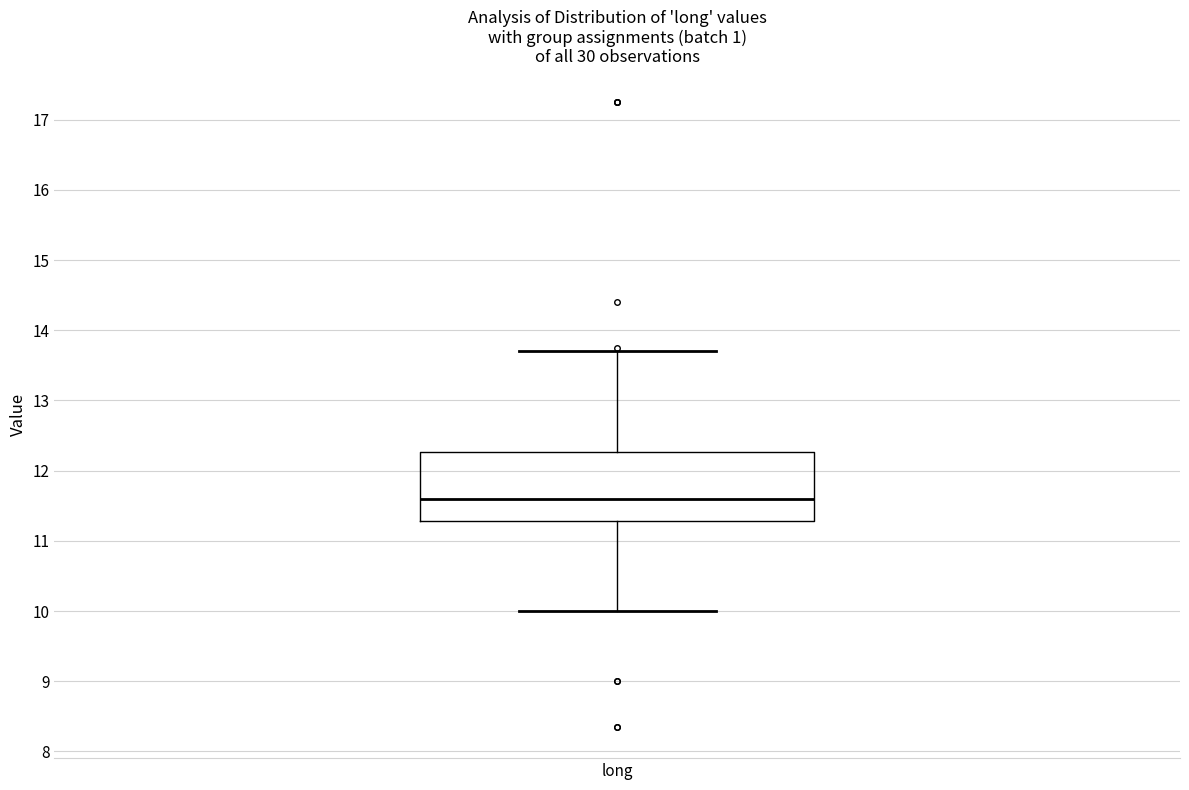

Where is the lower edge of the box for long on the y-axis? The values are not printed on the chart, so give them approximately, as read against the axis.

11.3